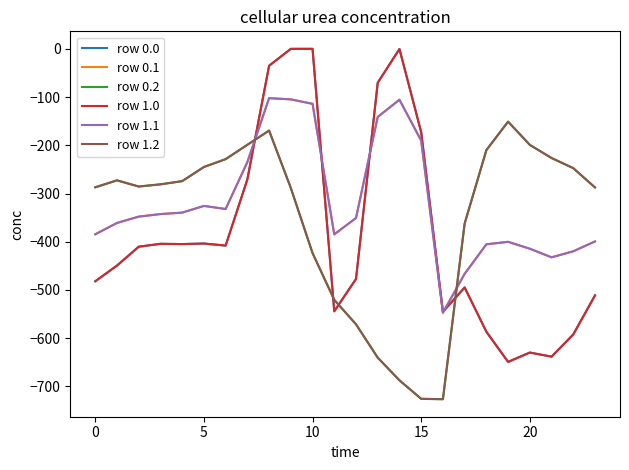

Reading left to right, what are all the values shown in this chart?

row 0.0: -482.0	-449.5	-410.3	-404.4	-404.9	-403.8	-408.0	-270.7	-35.0	0.0	0.0	-544.3	-477.2	-70.2	-0.3	-172.8	-545.4	-494.8	-586.7	-649.2	-629.9	-638.4	-592.3	-511.3
row 0.1: -384.6	-361.1	-347.9	-342.7	-339.6	-325.7	-332.2	-234.9	-102.3	-104.8	-114.0	-384.7	-350.8	-141.2	-105.5	-190.4	-547.3	-466.6	-405.4	-400.2	-414.5	-432.4	-419.9	-399.4
row 0.2: -287.1	-272.7	-285.5	-281.0	-274.4	-245.0	-228.8	-199.0	-169.5	-288.5	-423.5	-520.6	-571.2	-640.4	-687.4	-725.8	-726.6	-362.4	-210.0	-151.0	-199.2	-226.4	-247.4	-287.5
row 1.0: -482.0	-449.5	-410.3	-404.4	-404.9	-403.8	-408.0	-270.7	-35.0	0.0	0.0	-544.3	-477.2	-70.2	-0.3	-172.8	-545.4	-494.8	-586.7	-649.2	-629.9	-638.4	-592.3	-511.3
row 1.1: -384.6	-361.1	-347.9	-342.7	-339.6	-325.7	-332.2	-234.9	-102.3	-104.8	-114.0	-384.7	-350.8	-141.2	-105.5	-190.4	-547.3	-466.6	-405.4	-400.2	-414.5	-432.4	-419.9	-399.4
row 1.2: -287.1	-272.7	-285.5	-281.0	-274.4	-245.0	-228.8	-199.0	-169.5	-288.5	-423.5	-520.6	-571.2	-640.4	-687.4	-725.8	-726.6	-362.4	-210.0	-151.0	-199.2	-226.4	-247.4	-287.5